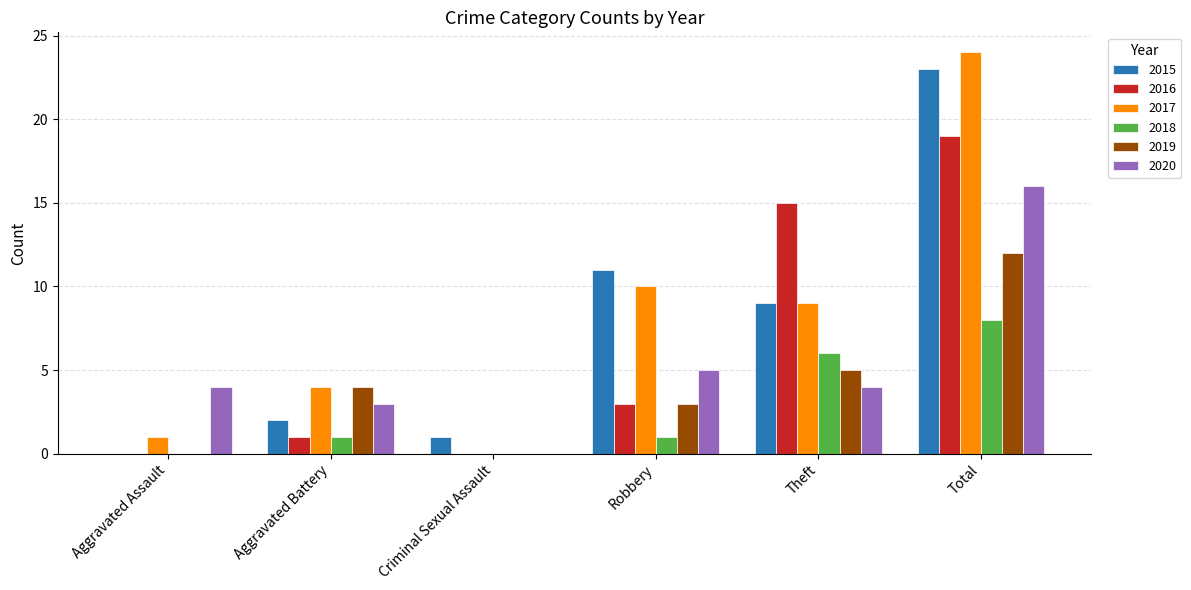

Which series has the largest range (max minus min)?

2017